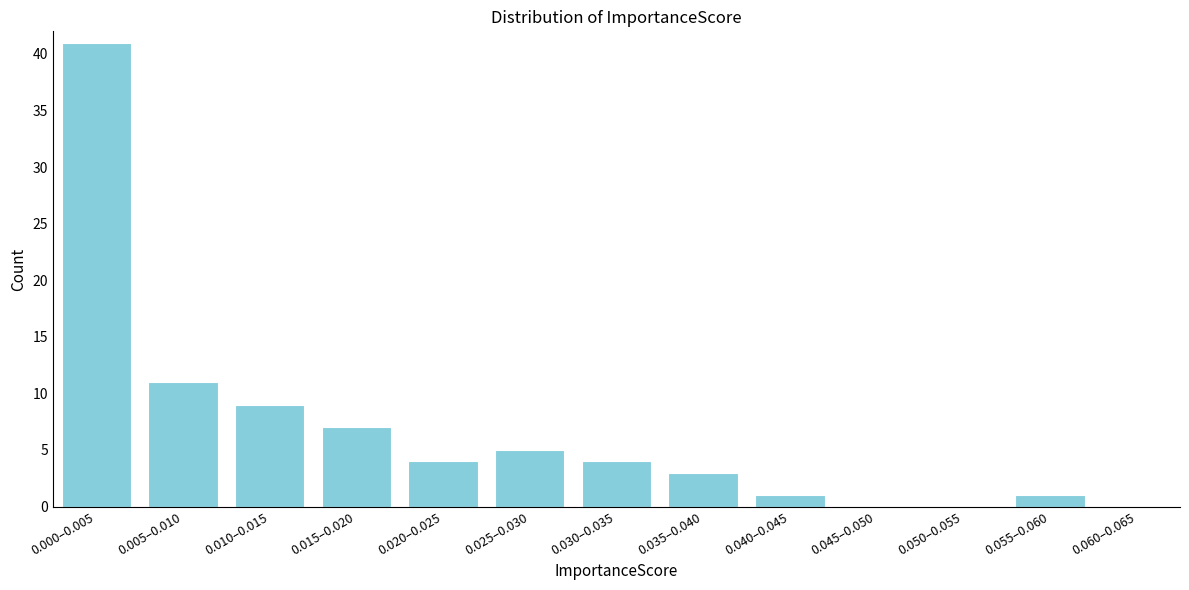

Reading left to right, extract all data points from this chart.

0.000–0.005=41	0.005–0.010=11	0.010–0.015=9	0.015–0.020=7	0.020–0.025=4	0.025–0.030=5	0.030–0.035=4	0.035–0.040=3	0.040–0.045=1	0.045–0.050=0	0.050–0.055=0	0.055–0.060=1	0.060–0.065=0